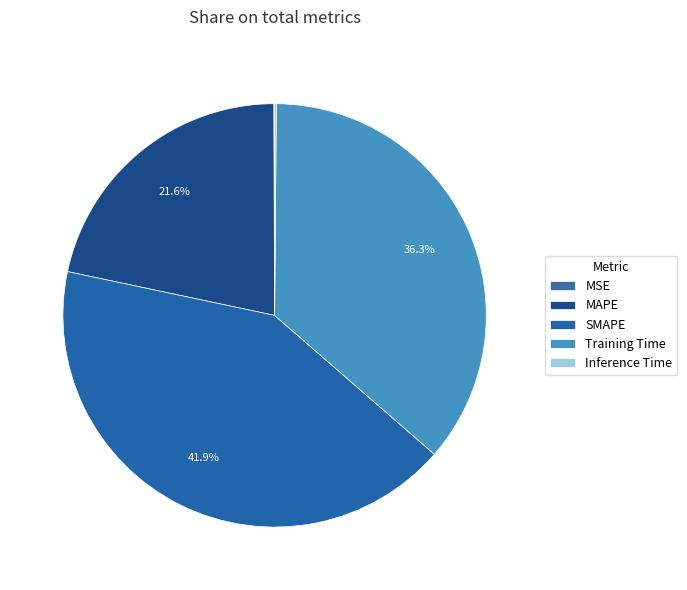

Count the number of slices in the pie.

5